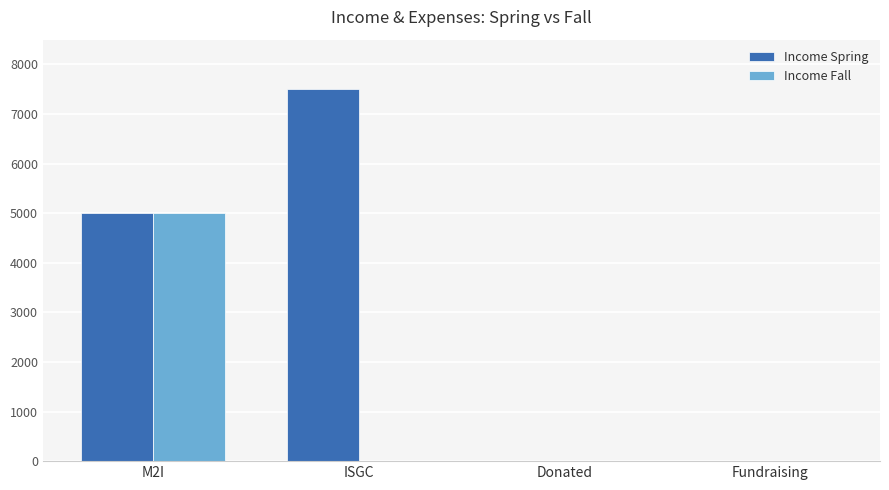

Reading left to right, what are all the values shown in this chart?

Income Spring: 5000	7500	0	0
Income Fall: 5000	0	0	0